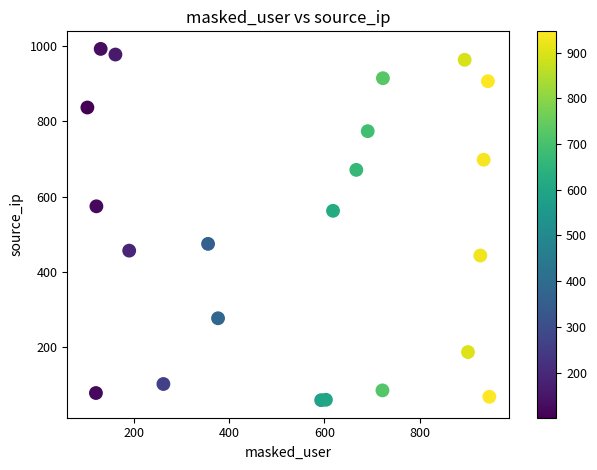

What Y value in the scatter plot is closest to 525?

562